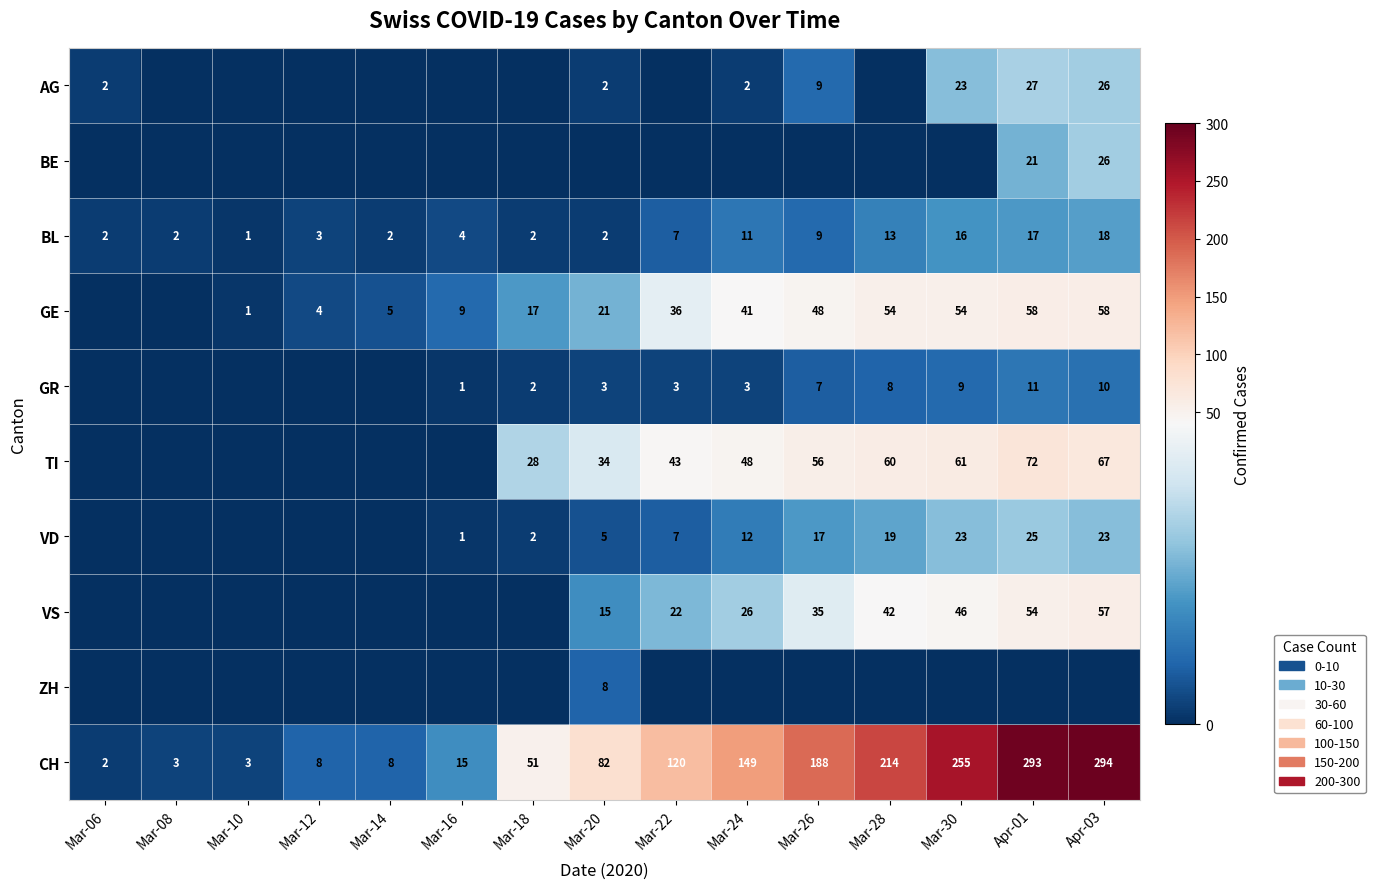

Is it true that GE equals 54 at Mar-30?

True